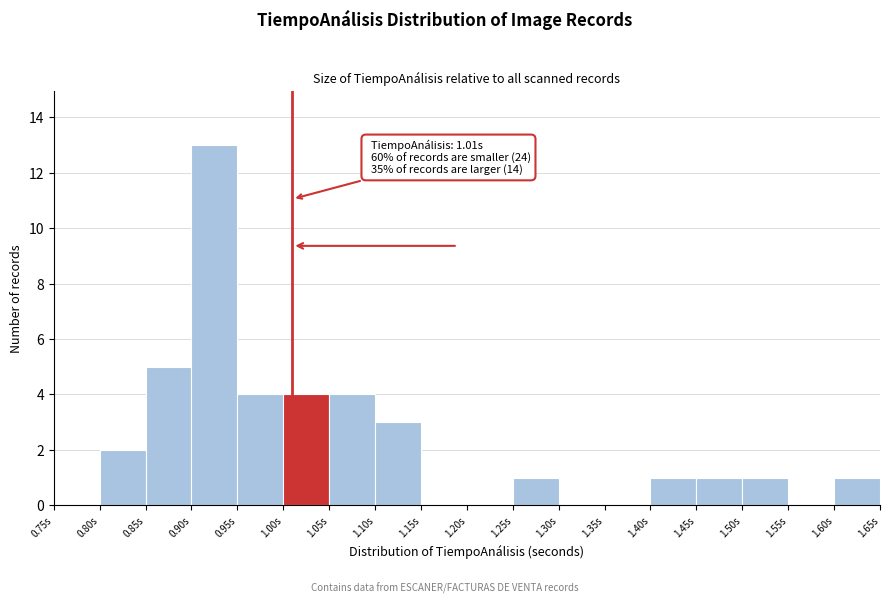

Over which range of the x-axis is the bar tallest?

0.90 to 0.95